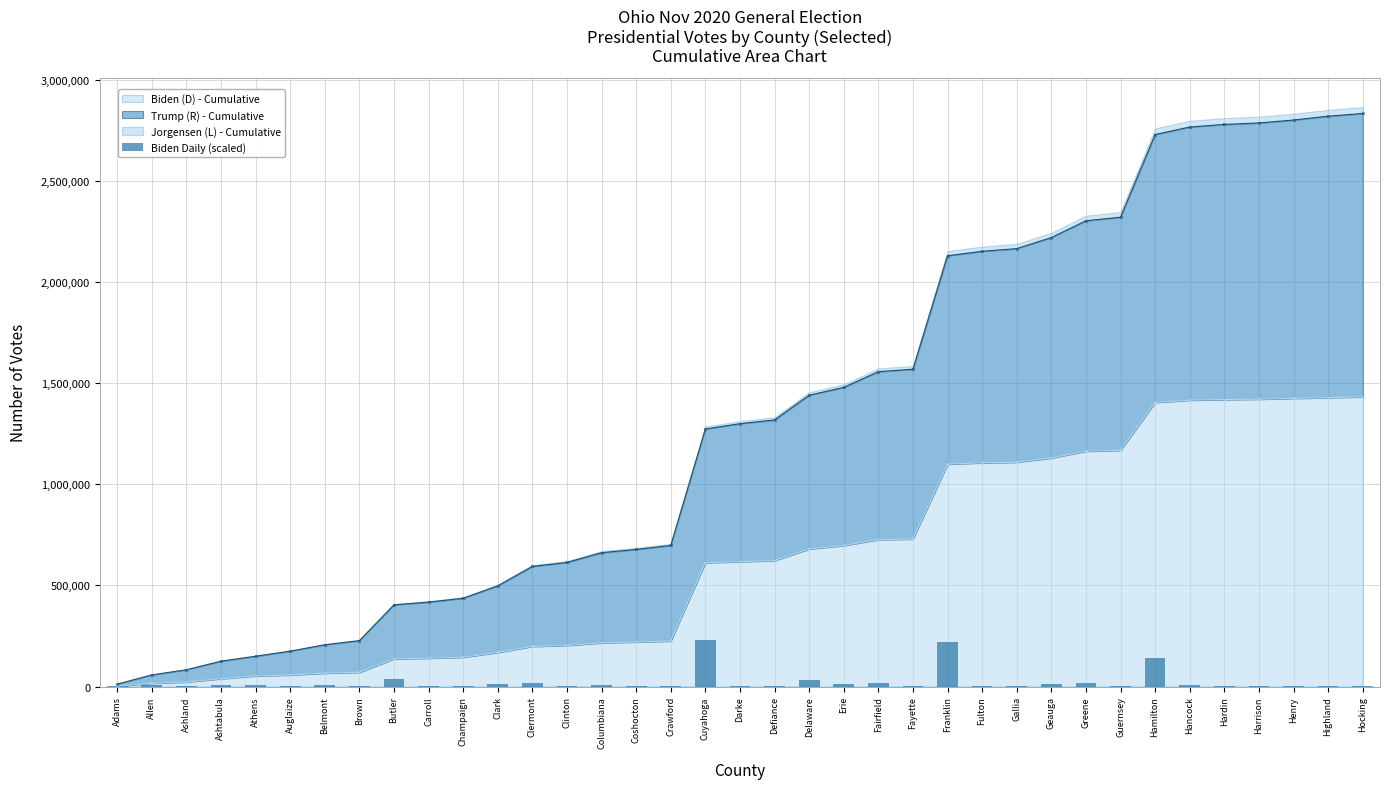

True or false: Biden (D) - Cumulative has a value of 70277 at Brown.

True